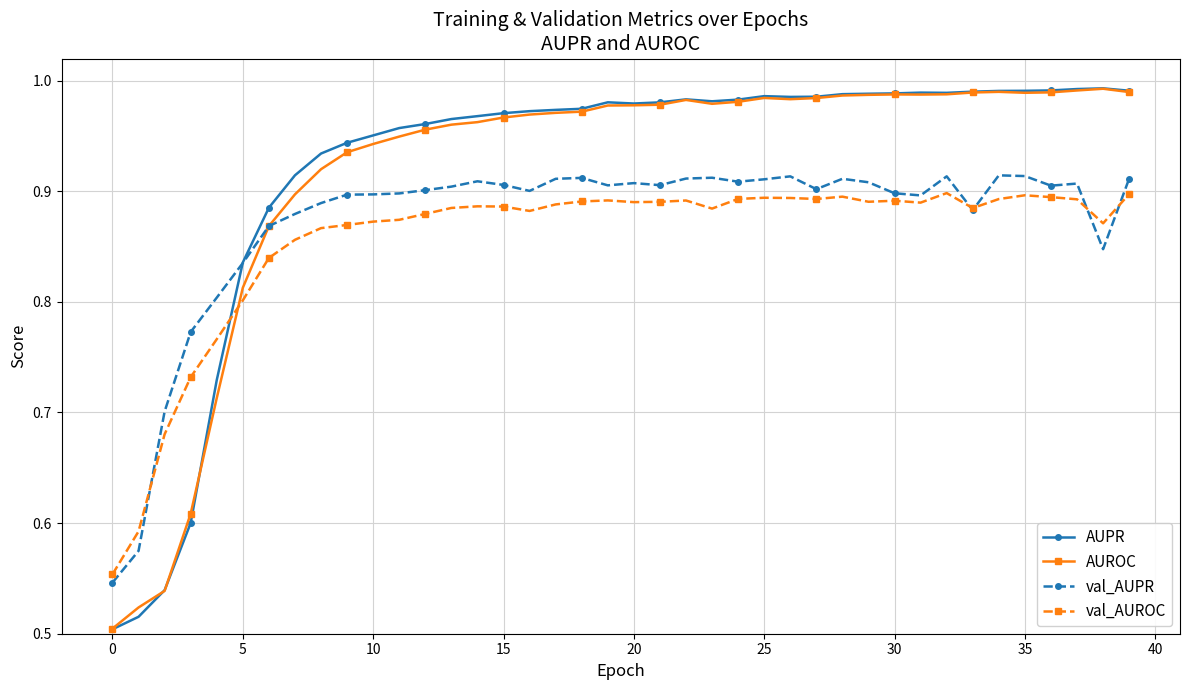

How many lines are shown in the chart?

4